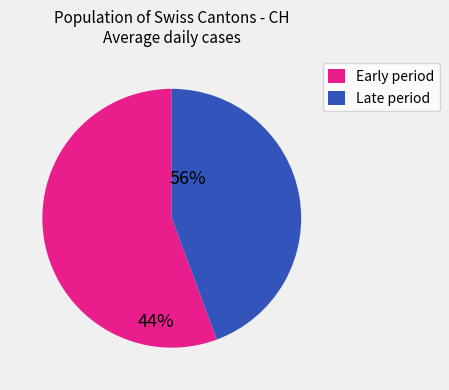

Which has a higher value, Late period or Early period?

Early period